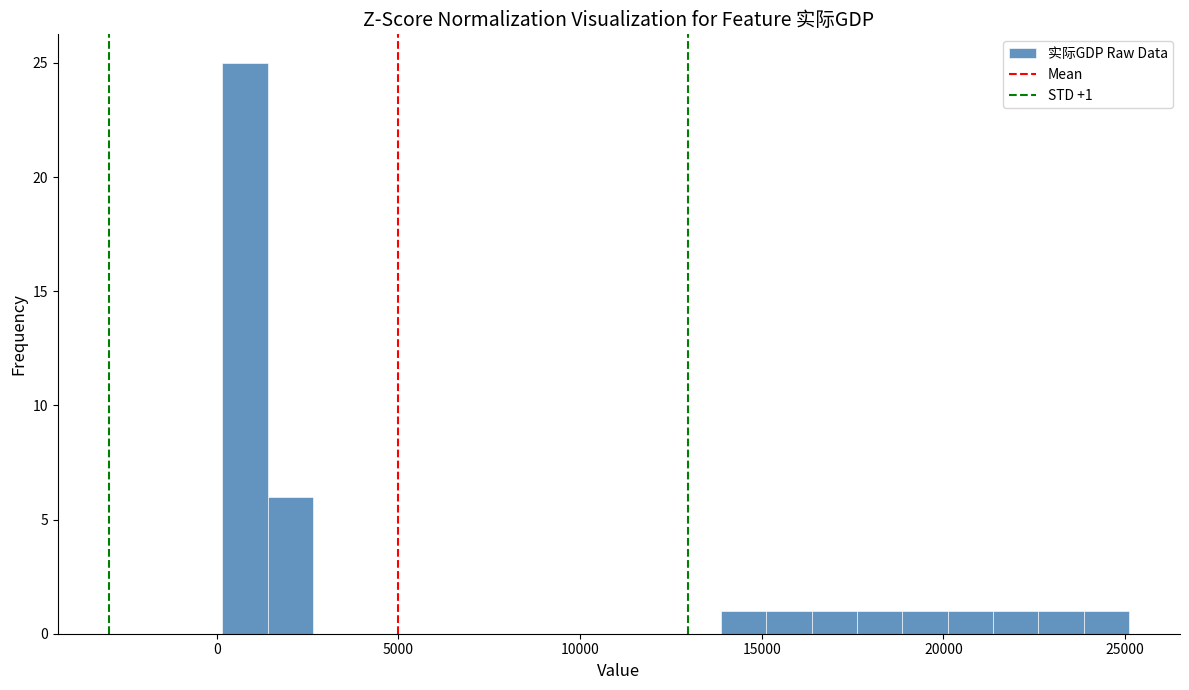

Around what value on the x-axis is the tallest bar? Give the approximate position of its centre, as read against the axis.

1000